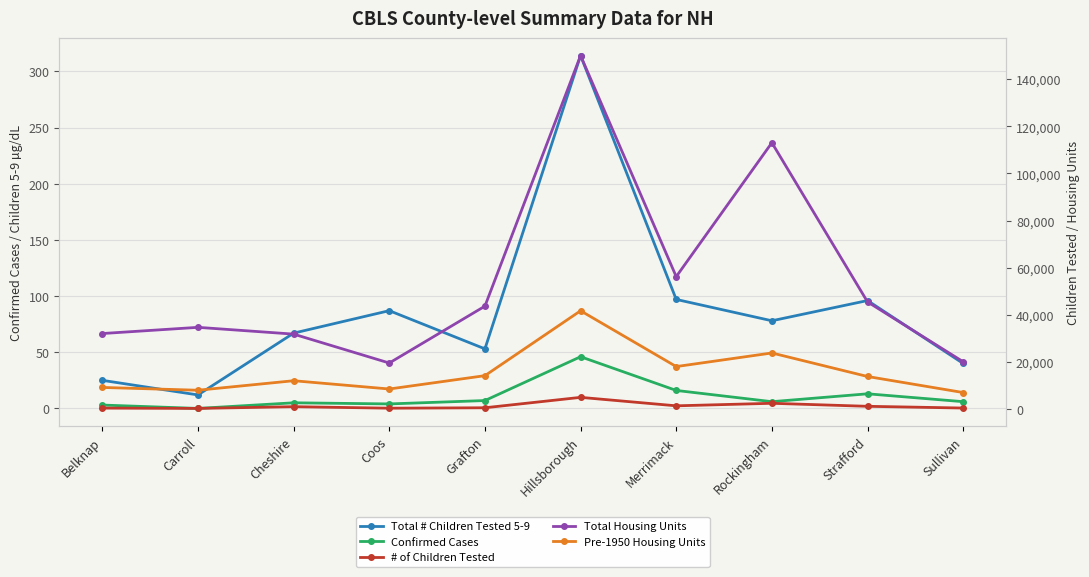

What is the label of the 7th point from the right?

Coos